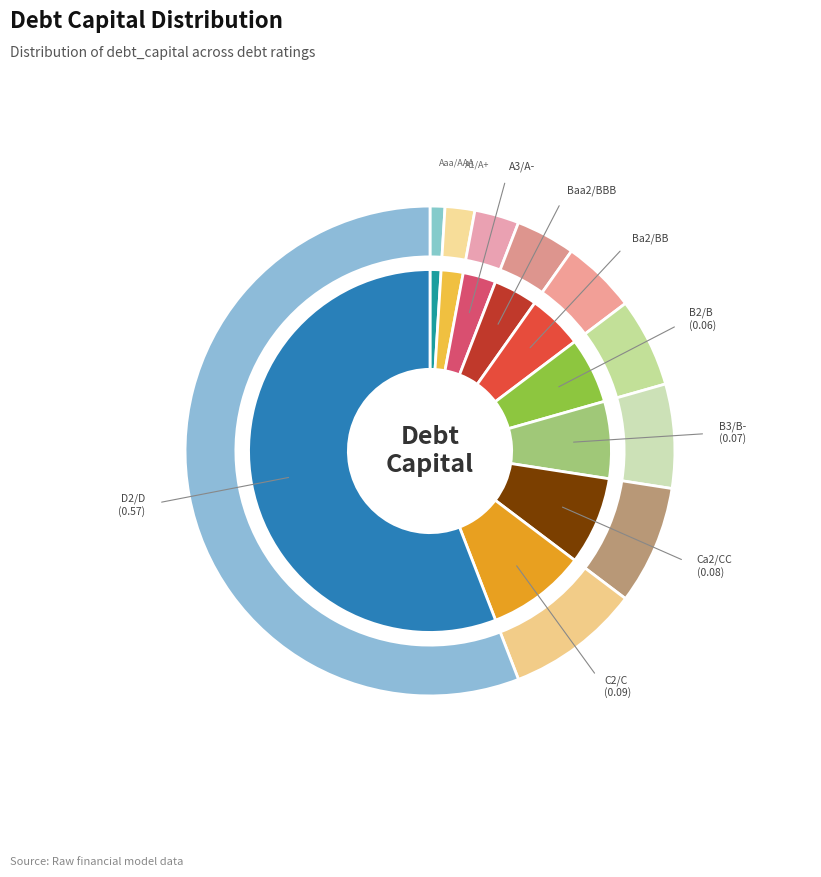

How many slices are in this pie chart?

10